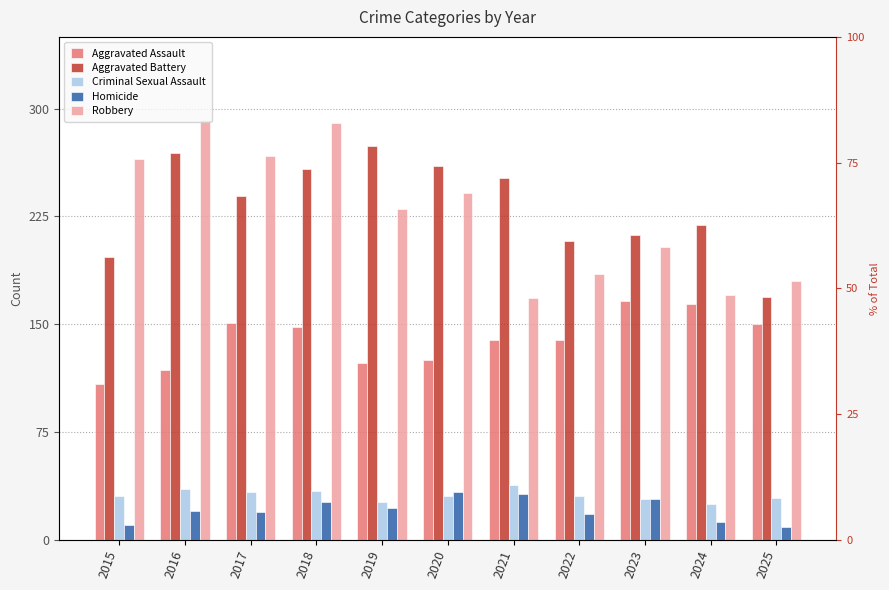

Which series has the largest total across all categories?

Aggravated Battery